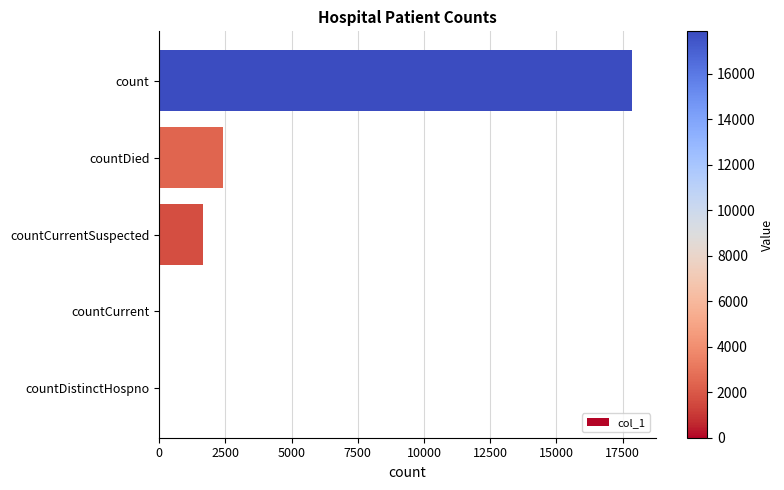

Reading bottom to top, extract all data points from this chart.

countDistinctHospno=0	countCurrent=0	countCurrentSuspected=1649	countDied=2430	count=17862